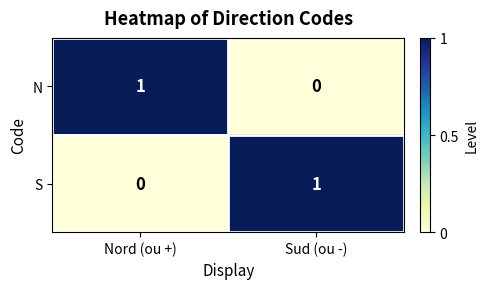

How many categories are shown in the chart?

2